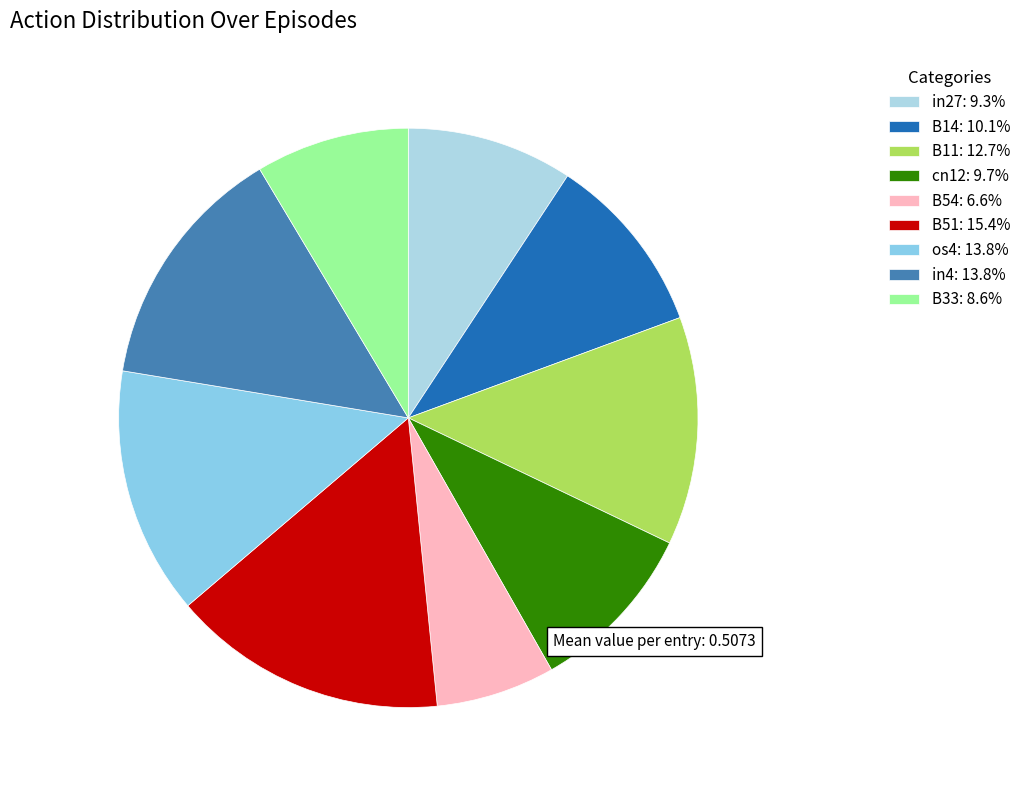

How many segments does this pie chart have?

9